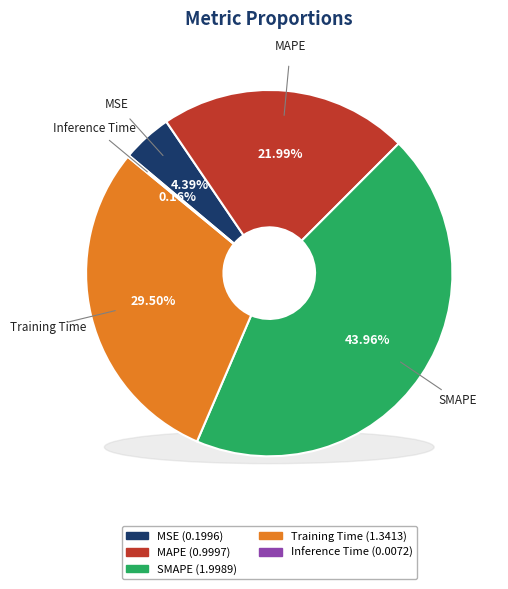

To the nearest percent, what is the difference between the Inference Time and Training Time slice percentages?

29%